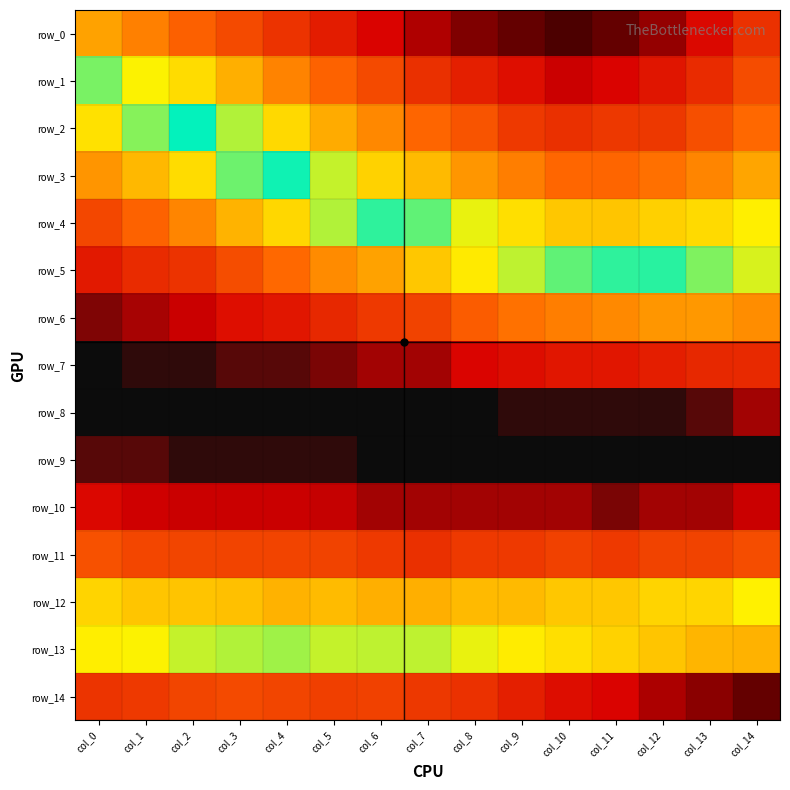

Reading left to right, extract all data points from this chart.

row_0: col_0=0.0	col_1=0.0	col_2=0.0	col_3=0.0	col_4=0.1	col_5=0.1	col_6=0.1	col_7=0.1	col_8=0.1	col_9=0.1	col_10=0.1	col_11=0.1	col_12=0.1	col_13=0.1	col_14=0.1
row_1: col_0=0.0	col_1=0.0	col_2=0.0	col_3=0.0	col_4=0.0	col_5=0.0	col_6=0.0	col_7=0.1	col_8=0.1	col_9=0.1	col_10=0.1	col_11=0.1	col_12=0.1	col_13=0.1	col_14=0.0
row_2: col_0=0.0	col_1=0.0	col_2=0.0	col_3=0.0	col_4=0.0	col_5=0.0	col_6=0.0	col_7=0.0	col_8=0.0	col_9=0.0	col_10=0.1	col_11=0.0	col_12=0.0	col_13=0.0	col_14=0.0
row_3: col_0=0.0	col_1=0.0	col_2=0.0	col_3=0.0	col_4=0.0	col_5=0.0	col_6=0.0	col_7=0.0	col_8=0.0	col_9=0.0	col_10=0.0	col_11=0.0	col_12=0.0	col_13=0.0	col_14=0.0
row_4: col_0=0.0	col_1=0.0	col_2=0.0	col_3=0.0	col_4=0.0	col_5=0.0	col_6=0.0	col_7=0.0	col_8=0.0	col_9=0.0	col_10=0.0	col_11=0.0	col_12=0.0	col_13=0.0	col_14=0.0
row_5: col_0=0.0	col_1=0.0	col_2=0.0	col_3=0.0	col_4=0.0	col_5=0.0	col_6=0.0	col_7=0.0	col_8=0.0	col_9=0.0	col_10=0.0	col_11=0.0	col_12=0.0	col_13=0.0	col_14=0.0
row_6: col_0=0.0	col_1=0.0	col_2=0.0	col_3=0.0	col_4=0.0	col_5=0.0	col_6=0.0	col_7=0.0	col_8=0.0	col_9=0.0	col_10=0.0	col_11=0.0	col_12=0.0	col_13=0.0	col_14=0.0
row_7: col_0=0.0	col_1=0.0	col_2=0.0	col_3=0.0	col_4=0.0	col_5=0.0	col_6=0.0	col_7=0.0	col_8=0.0	col_9=0.0	col_10=0.0	col_11=0.0	col_12=0.0	col_13=0.0	col_14=0.0
row_8: col_0=0.0	col_1=0.0	col_2=0.0	col_3=0.0	col_4=0.0	col_5=0.0	col_6=0.0	col_7=0.0	col_8=0.0	col_9=0.0	col_10=0.0	col_11=0.0	col_12=0.0	col_13=0.0	col_14=0.0
row_9: col_0=0.0	col_1=0.0	col_2=0.0	col_3=0.0	col_4=0.0	col_5=0.0	col_6=0.0	col_7=0.0	col_8=0.0	col_9=0.0	col_10=0.0	col_11=0.0	col_12=0.0	col_13=0.0	col_14=0.0
row_10: col_0=0.0	col_1=0.0	col_2=0.0	col_3=0.0	col_4=0.0	col_5=0.0	col_6=0.0	col_7=0.0	col_8=0.0	col_9=0.0	col_10=0.0	col_11=0.0	col_12=0.0	col_13=0.0	col_14=0.0
row_11: col_0=0.0	col_1=0.0	col_2=0.0	col_3=0.0	col_4=0.0	col_5=0.0	col_6=0.0	col_7=0.0	col_8=0.0	col_9=0.0	col_10=0.0	col_11=0.0	col_12=0.0	col_13=0.0	col_14=0.0
row_12: col_0=0.0	col_1=0.0	col_2=0.0	col_3=0.0	col_4=0.0	col_5=0.0	col_6=0.0	col_7=0.0	col_8=0.0	col_9=0.0	col_10=0.0	col_11=0.0	col_12=0.0	col_13=0.0	col_14=0.0
row_13: col_0=0.0	col_1=0.0	col_2=0.0	col_3=0.0	col_4=0.0	col_5=0.0	col_6=0.0	col_7=0.0	col_8=0.0	col_9=0.0	col_10=0.0	col_11=0.0	col_12=0.0	col_13=0.0	col_14=0.0
row_14: col_0=0.1	col_1=0.0	col_2=0.0	col_3=0.0	col_4=0.0	col_5=0.0	col_6=0.0	col_7=0.0	col_8=0.1	col_9=0.1	col_10=0.1	col_11=0.1	col_12=0.1	col_13=0.1	col_14=0.1